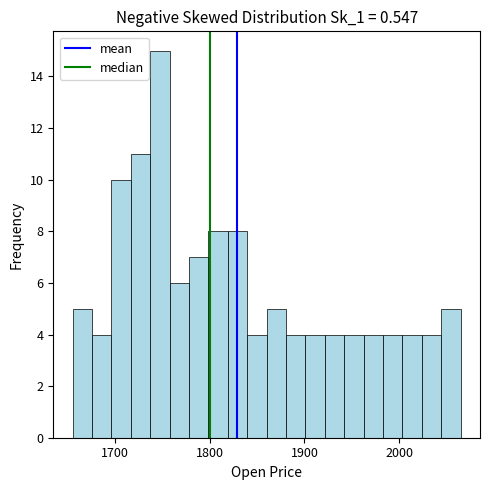

Read against the x-axis, roughly where is the centre of the tallest bar?

1750